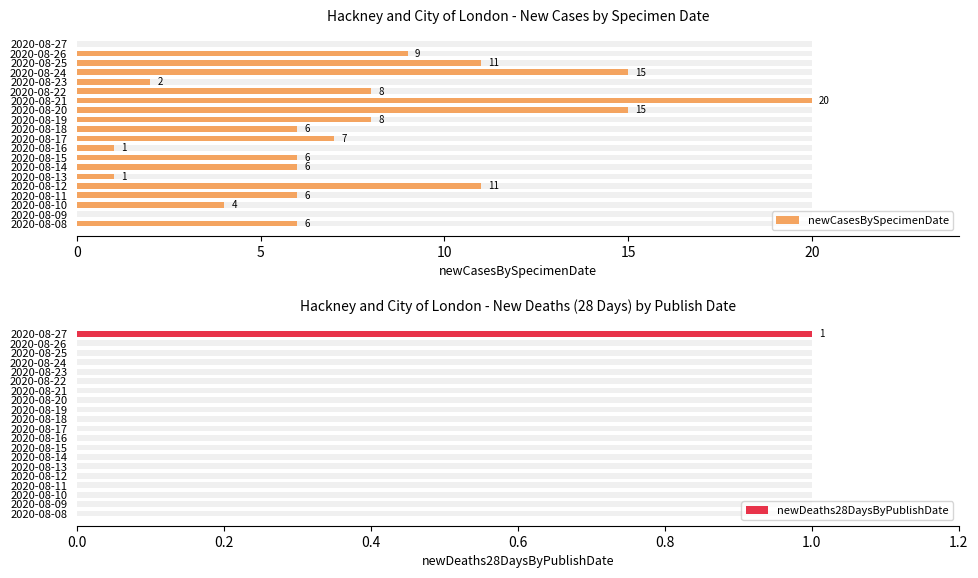

Is the value of newDeaths28DaysByPublishDate at 7 greater than the value of newCasesBySpecimenDate at 13?

No